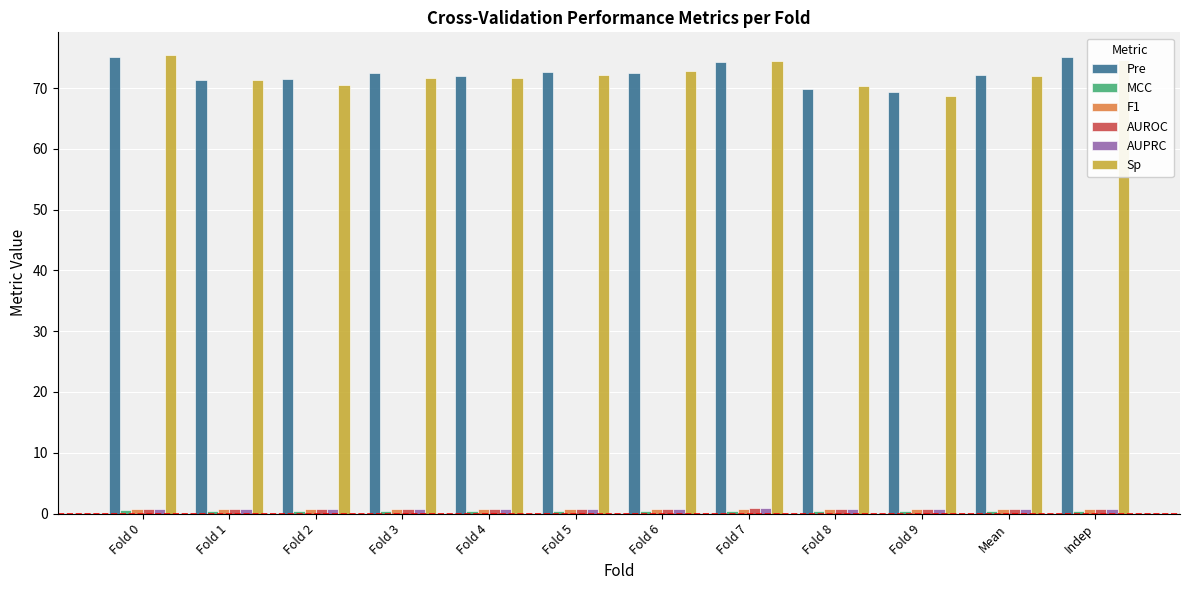

How many data points does each series have?

12